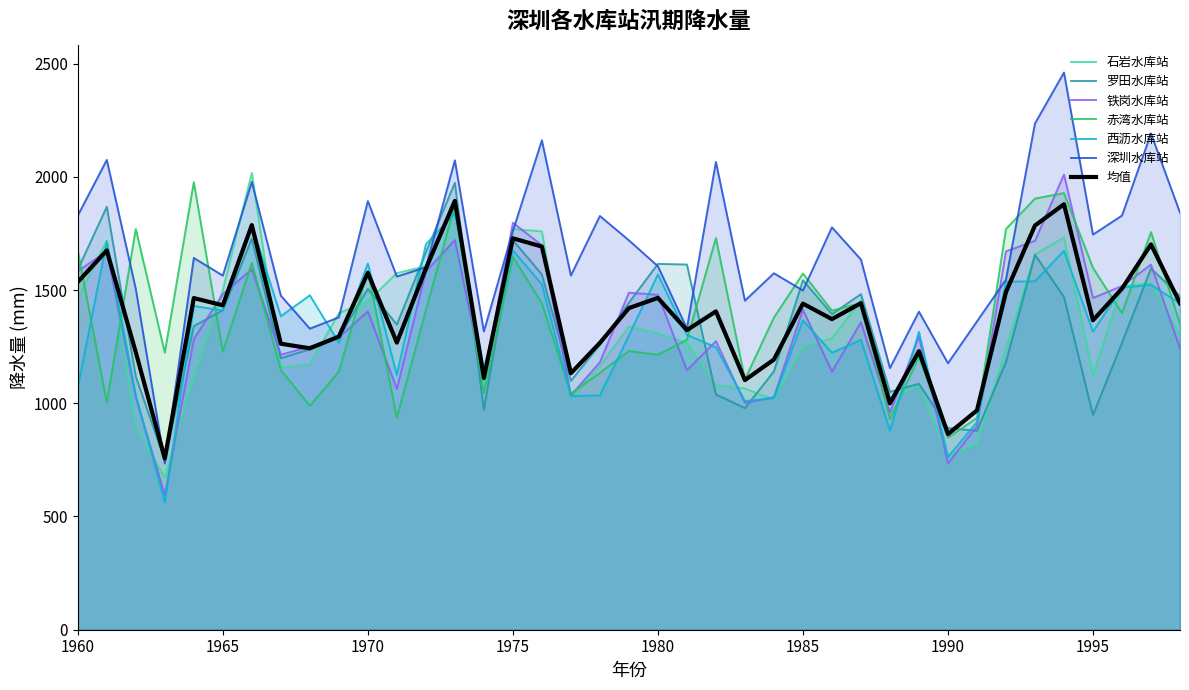

Is the value of 深圳水库站 at 1989 greater than the value of 罗田水库站 at 1988?

Yes